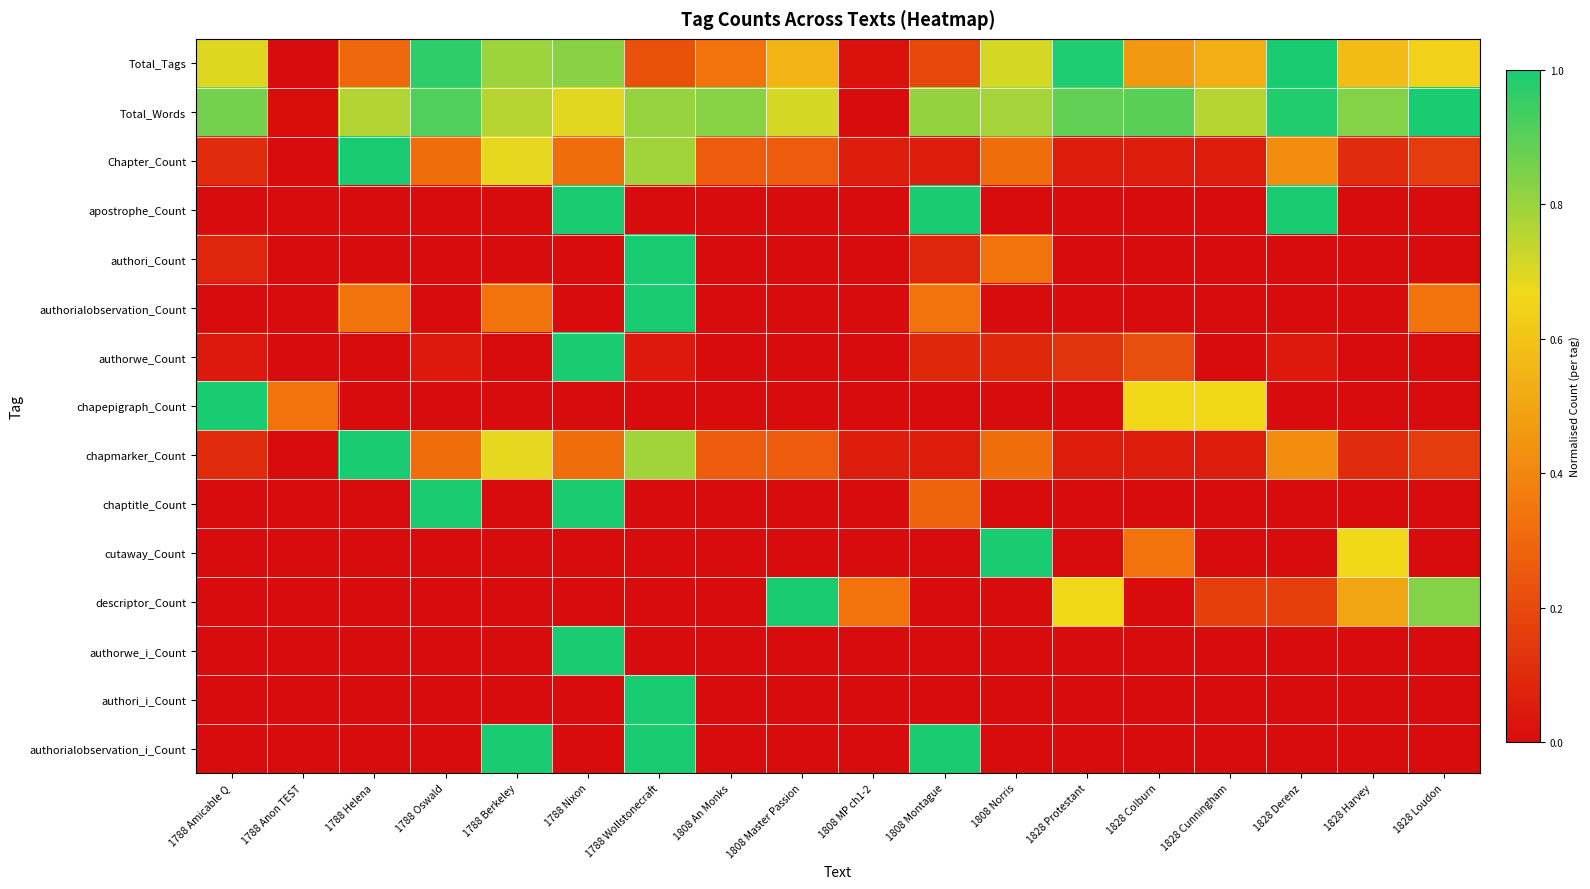

Reading left to right, transcribe all the data shown in this chart.

Total_Tags: 1788 Amicable Q=0.7	1788 Anon TEST=0.0	1788 Helena=0.3	1788 Oswald=1.0	1788 Berkeley=0.8	1788 Nixon=0.8	1788 Wollstonecraft=0.2	1808 An Monks=0.3	1808 Master Passion=0.5	1808 MP ch1-2=0.0	1808 Montague=0.2	1808 Norris=0.7	1828 Protestant=1.0	1828 Colburn=0.5	1828 Cunningham=0.5	1828 Derenz=1.0	1828 Harvey=0.6	1828 Loudon=0.6
Total_Words: 1788 Amicable Q=0.9	1788 Anon TEST=0.0	1788 Helena=0.8	1788 Oswald=0.9	1788 Berkeley=0.8	1788 Nixon=0.7	1788 Wollstonecraft=0.8	1808 An Monks=0.8	1808 Master Passion=0.7	1808 MP ch1-2=0.0	1808 Montague=0.8	1808 Norris=0.8	1828 Protestant=0.9	1828 Colburn=0.9	1828 Cunningham=0.8	1828 Derenz=1.0	1828 Harvey=0.8	1828 Loudon=1.0
Chapter_Count: 1788 Amicable Q=0.1	1788 Anon TEST=0.0	1788 Helena=1.0	1788 Oswald=0.3	1788 Berkeley=0.7	1788 Nixon=0.3	1788 Wollstonecraft=0.8	1808 An Monks=0.3	1808 Master Passion=0.3	1808 MP ch1-2=0.1	1808 Montague=0.1	1808 Norris=0.3	1828 Protestant=0.1	1828 Colburn=0.1	1828 Cunningham=0.1	1828 Derenz=0.4	1828 Harvey=0.1	1828 Loudon=0.2
apostrophe_Count: 1788 Amicable Q=0.0	1788 Anon TEST=0.0	1788 Helena=0.0	1788 Oswald=0.0	1788 Berkeley=0.0	1788 Nixon=1.0	1788 Wollstonecraft=0.0	1808 An Monks=0.0	1808 Master Passion=0.0	1808 MP ch1-2=0.0	1808 Montague=1.0	1808 Norris=0.0	1828 Protestant=0.0	1828 Colburn=0.0	1828 Cunningham=0.0	1828 Derenz=1.0	1828 Harvey=0.0	1828 Loudon=0.0
authori_Count: 1788 Amicable Q=0.1	1788 Anon TEST=0.0	1788 Helena=0.0	1788 Oswald=0.0	1788 Berkeley=0.0	1788 Nixon=0.0	1788 Wollstonecraft=1.0	1808 An Monks=0.0	1808 Master Passion=0.0	1808 MP ch1-2=0.0	1808 Montague=0.1	1808 Norris=0.3	1828 Protestant=0.0	1828 Colburn=0.0	1828 Cunningham=0.0	1828 Derenz=0.0	1828 Harvey=0.0	1828 Loudon=0.0
authorialobservation_Count: 1788 Amicable Q=0.0	1788 Anon TEST=0.0	1788 Helena=0.3	1788 Oswald=0.0	1788 Berkeley=0.3	1788 Nixon=0.0	1788 Wollstonecraft=1.0	1808 An Monks=0.0	1808 Master Passion=0.0	1808 MP ch1-2=0.0	1808 Montague=0.3	1808 Norris=0.0	1828 Protestant=0.0	1828 Colburn=0.0	1828 Cunningham=0.0	1828 Derenz=0.0	1828 Harvey=0.0	1828 Loudon=0.3
authorwe_Count: 1788 Amicable Q=0.0	1788 Anon TEST=0.0	1788 Helena=0.0	1788 Oswald=0.0	1788 Berkeley=0.0	1788 Nixon=1.0	1788 Wollstonecraft=0.0	1808 An Monks=0.0	1808 Master Passion=0.0	1808 MP ch1-2=0.0	1808 Montague=0.1	1808 Norris=0.1	1828 Protestant=0.1	1828 Colburn=0.2	1828 Cunningham=0.0	1828 Derenz=0.0	1828 Harvey=0.0	1828 Loudon=0.0
chapepigraph_Count: 1788 Amicable Q=1.0	1788 Anon TEST=0.3	1788 Helena=0.0	1788 Oswald=0.0	1788 Berkeley=0.0	1788 Nixon=0.0	1788 Wollstonecraft=0.0	1808 An Monks=0.0	1808 Master Passion=0.0	1808 MP ch1-2=0.0	1808 Montague=0.0	1808 Norris=0.0	1828 Protestant=0.0	1828 Colburn=0.7	1828 Cunningham=0.7	1828 Derenz=0.0	1828 Harvey=0.0	1828 Loudon=0.0
chapmarker_Count: 1788 Amicable Q=0.1	1788 Anon TEST=0.0	1788 Helena=1.0	1788 Oswald=0.3	1788 Berkeley=0.7	1788 Nixon=0.3	1788 Wollstonecraft=0.8	1808 An Monks=0.3	1808 Master Passion=0.3	1808 MP ch1-2=0.1	1808 Montague=0.1	1808 Norris=0.3	1828 Protestant=0.1	1828 Colburn=0.1	1828 Cunningham=0.1	1828 Derenz=0.4	1828 Harvey=0.1	1828 Loudon=0.2
chaptitle_Count: 1788 Amicable Q=0.0	1788 Anon TEST=0.0	1788 Helena=0.0	1788 Oswald=1.0	1788 Berkeley=0.0	1788 Nixon=1.0	1788 Wollstonecraft=0.0	1808 An Monks=0.0	1808 Master Passion=0.0	1808 MP ch1-2=0.0	1808 Montague=0.3	1808 Norris=0.0	1828 Protestant=0.0	1828 Colburn=0.0	1828 Cunningham=0.0	1828 Derenz=0.0	1828 Harvey=0.0	1828 Loudon=0.0
cutaway_Count: 1788 Amicable Q=0.0	1788 Anon TEST=0.0	1788 Helena=0.0	1788 Oswald=0.0	1788 Berkeley=0.0	1788 Nixon=0.0	1788 Wollstonecraft=0.0	1808 An Monks=0.0	1808 Master Passion=0.0	1808 MP ch1-2=0.0	1808 Montague=0.0	1808 Norris=1.0	1828 Protestant=0.0	1828 Colburn=0.3	1828 Cunningham=0.0	1828 Derenz=0.0	1828 Harvey=0.7	1828 Loudon=0.0
descriptor_Count: 1788 Amicable Q=0.0	1788 Anon TEST=0.0	1788 Helena=0.0	1788 Oswald=0.0	1788 Berkeley=0.0	1788 Nixon=0.0	1788 Wollstonecraft=0.0	1808 An Monks=0.0	1808 Master Passion=1.0	1808 MP ch1-2=0.3	1808 Montague=0.0	1808 Norris=0.0	1828 Protestant=0.7	1828 Colburn=0.0	1828 Cunningham=0.2	1828 Derenz=0.2	1828 Harvey=0.5	1828 Loudon=0.8
authorwe_i_Count: 1788 Amicable Q=0.0	1788 Anon TEST=0.0	1788 Helena=0.0	1788 Oswald=0.0	1788 Berkeley=0.0	1788 Nixon=1.0	1788 Wollstonecraft=0.0	1808 An Monks=0.0	1808 Master Passion=0.0	1808 MP ch1-2=0.0	1808 Montague=0.0	1808 Norris=0.0	1828 Protestant=0.0	1828 Colburn=0.0	1828 Cunningham=0.0	1828 Derenz=0.0	1828 Harvey=0.0	1828 Loudon=0.0
authori_i_Count: 1788 Amicable Q=0.0	1788 Anon TEST=0.0	1788 Helena=0.0	1788 Oswald=0.0	1788 Berkeley=0.0	1788 Nixon=0.0	1788 Wollstonecraft=1.0	1808 An Monks=0.0	1808 Master Passion=0.0	1808 MP ch1-2=0.0	1808 Montague=0.0	1808 Norris=0.0	1828 Protestant=0.0	1828 Colburn=0.0	1828 Cunningham=0.0	1828 Derenz=0.0	1828 Harvey=0.0	1828 Loudon=0.0
authorialobservation_i_Count: 1788 Amicable Q=0.0	1788 Anon TEST=0.0	1788 Helena=0.0	1788 Oswald=0.0	1788 Berkeley=1.0	1788 Nixon=0.0	1788 Wollstonecraft=1.0	1808 An Monks=0.0	1808 Master Passion=0.0	1808 MP ch1-2=0.0	1808 Montague=1.0	1808 Norris=0.0	1828 Protestant=0.0	1828 Colburn=0.0	1828 Cunningham=0.0	1828 Derenz=0.0	1828 Harvey=0.0	1828 Loudon=0.0